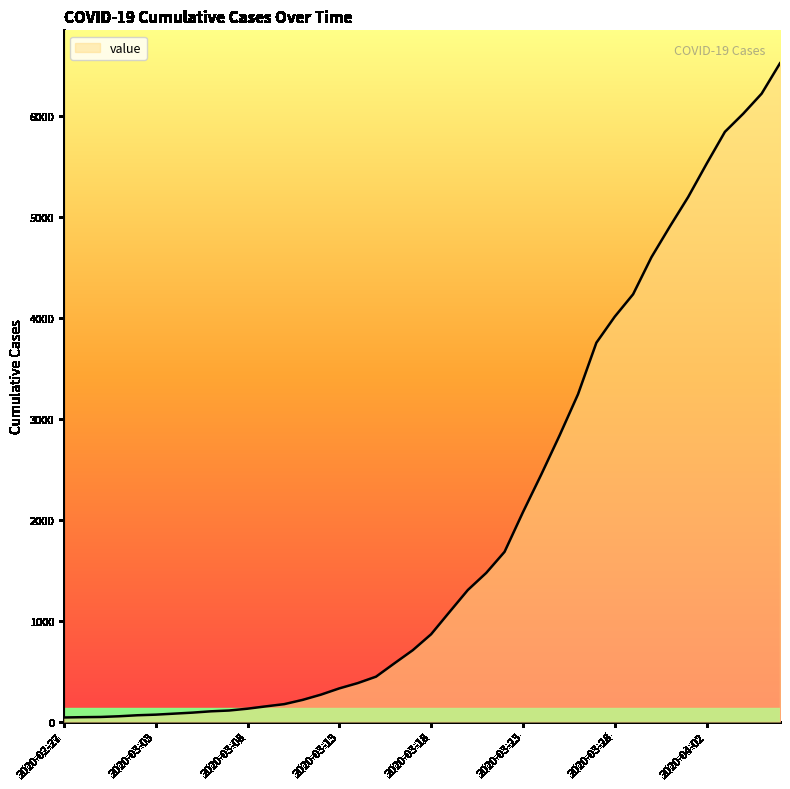

How many categories are shown in the chart?

40